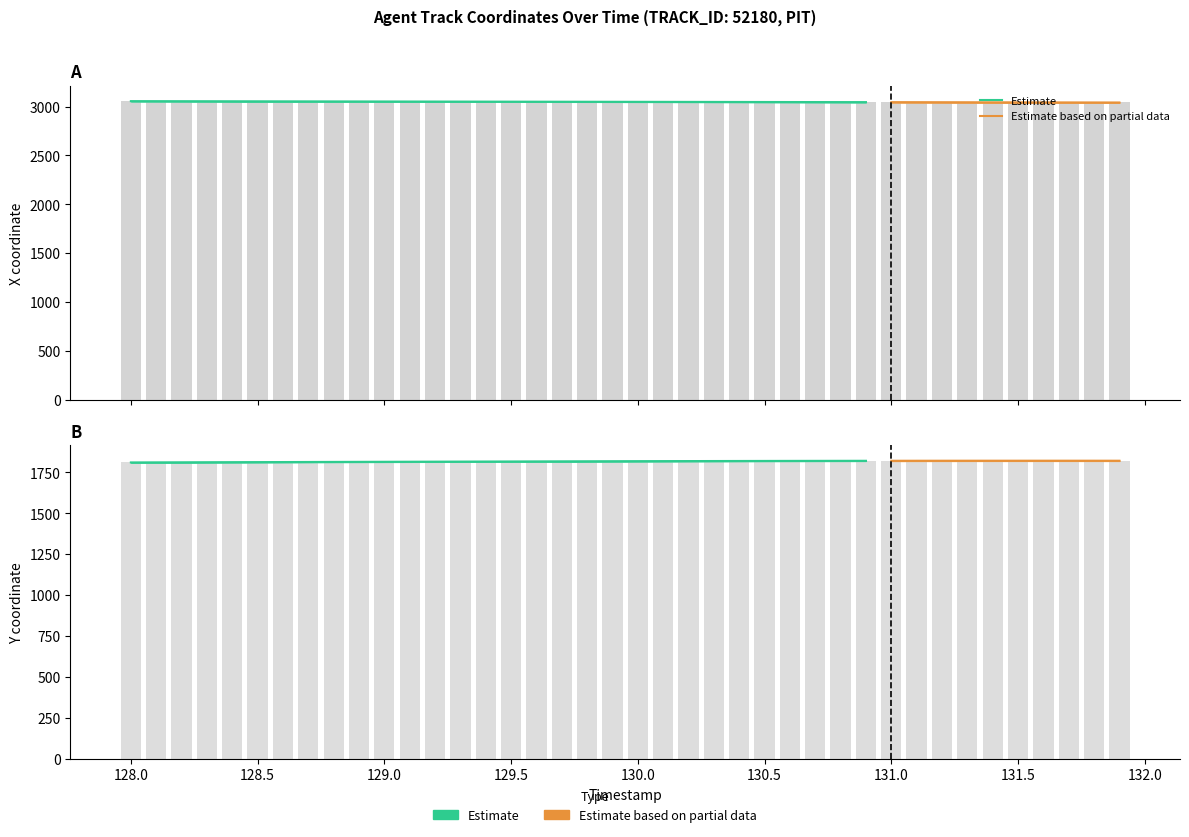

Between 128.0 and 129.8, which series saw the biggest shift?

Y